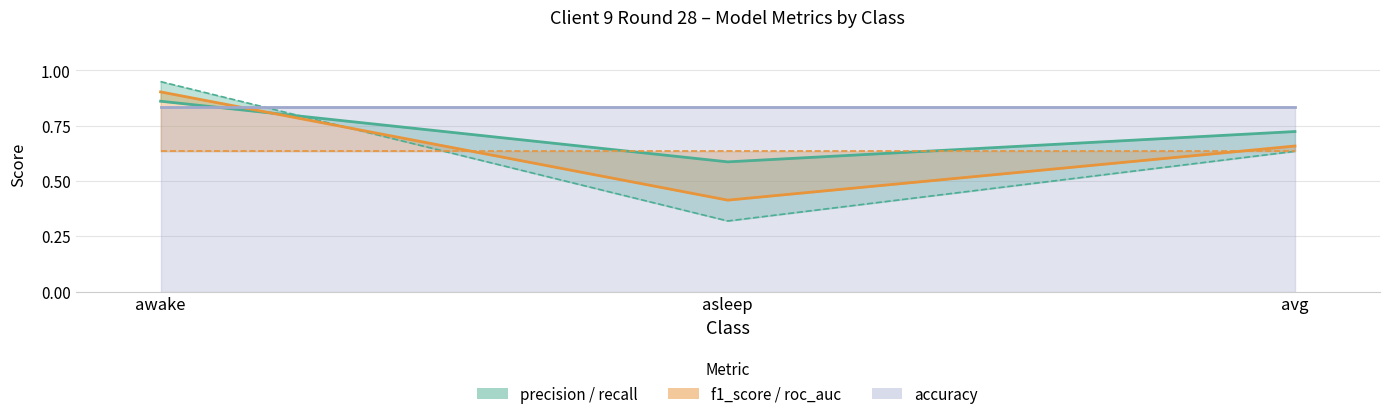

What is the minimum value shown in the chart?

0.3